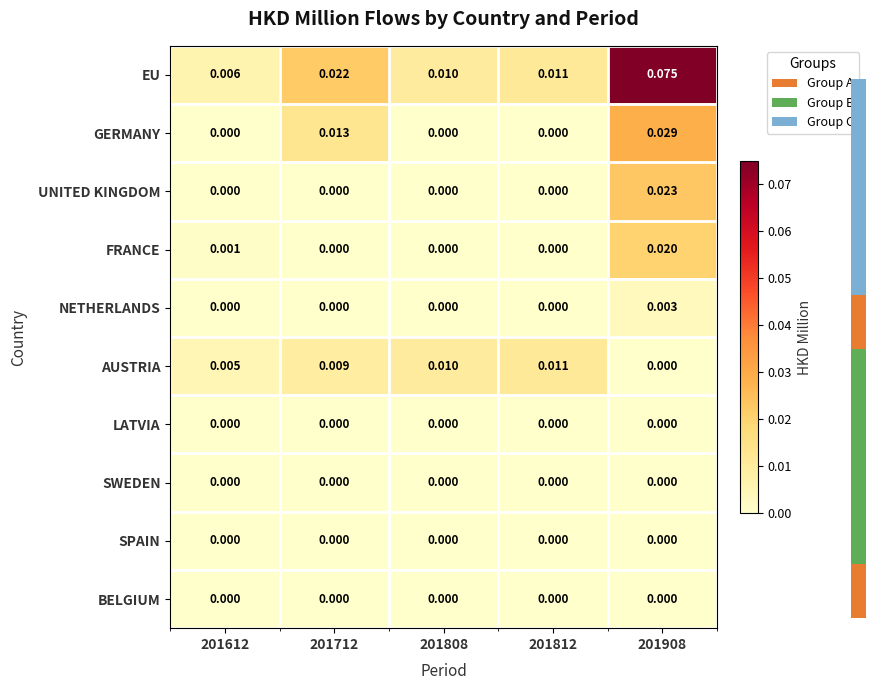

Which series has the largest range (max minus min)?

EU